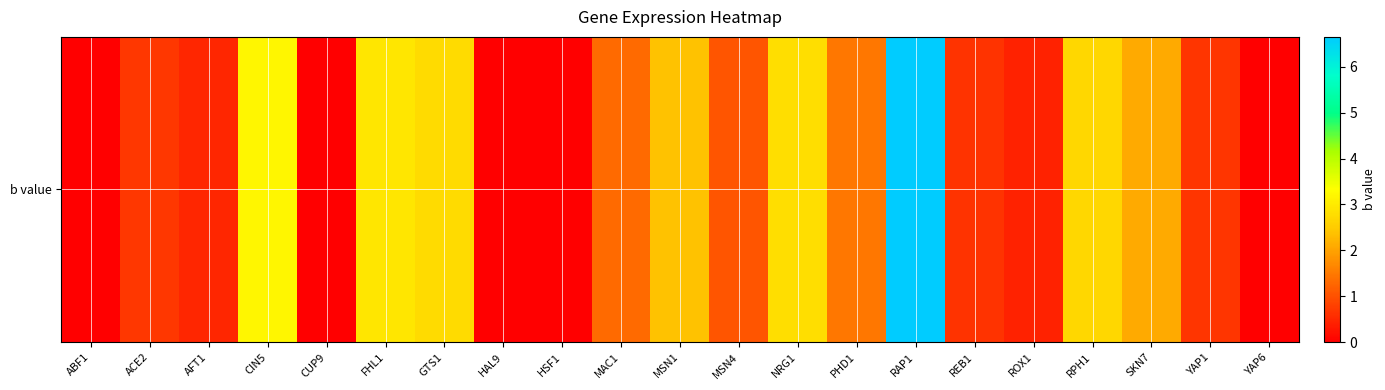

What is the difference between the values at ROX1 and CIN5?

2.7